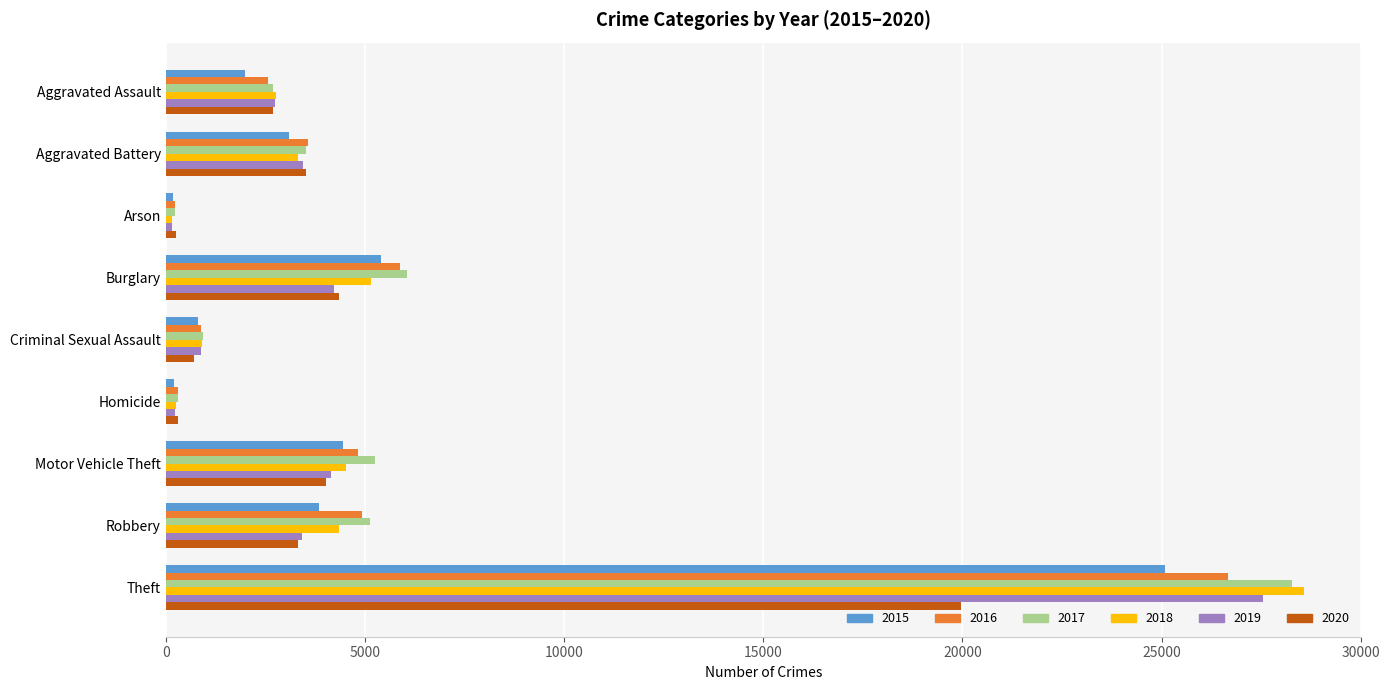

What is the difference between the 2016 values at Criminal Sexual Assault and Aggravated Battery?

2695